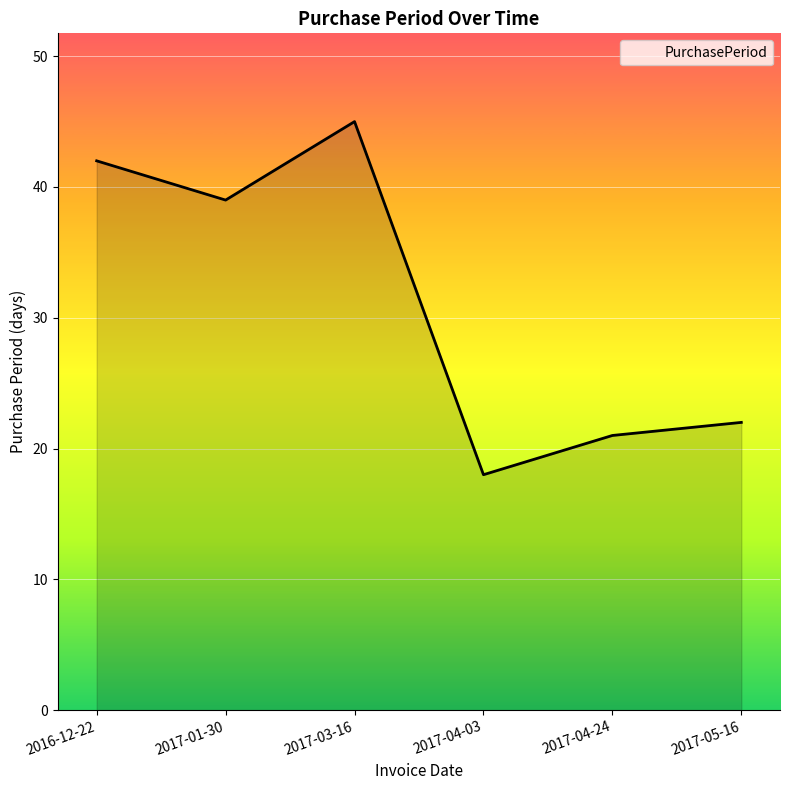

List the labels in order of value, smallest first.

2017-04-03, 2017-04-24, 2017-05-16, 2017-01-30, 2016-12-22, 2017-03-16